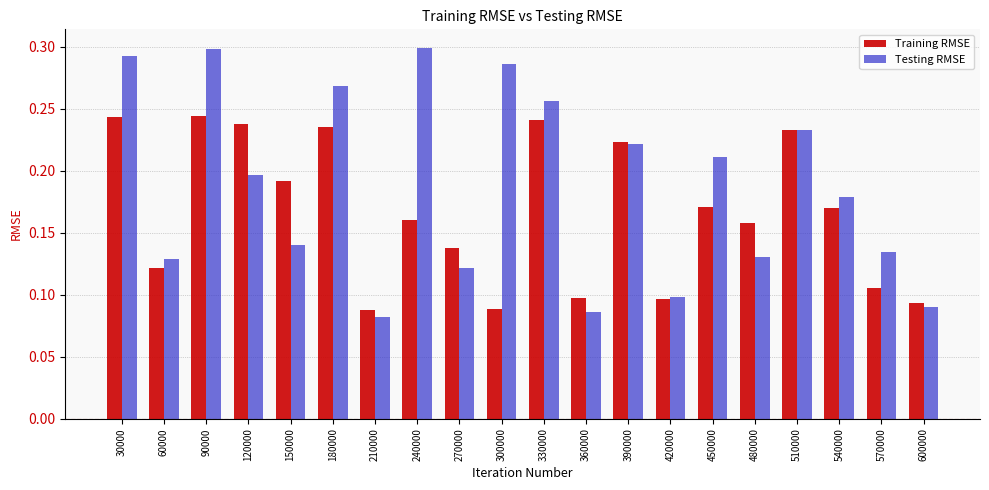

Which series has the largest total across all categories?

Testing RMSE